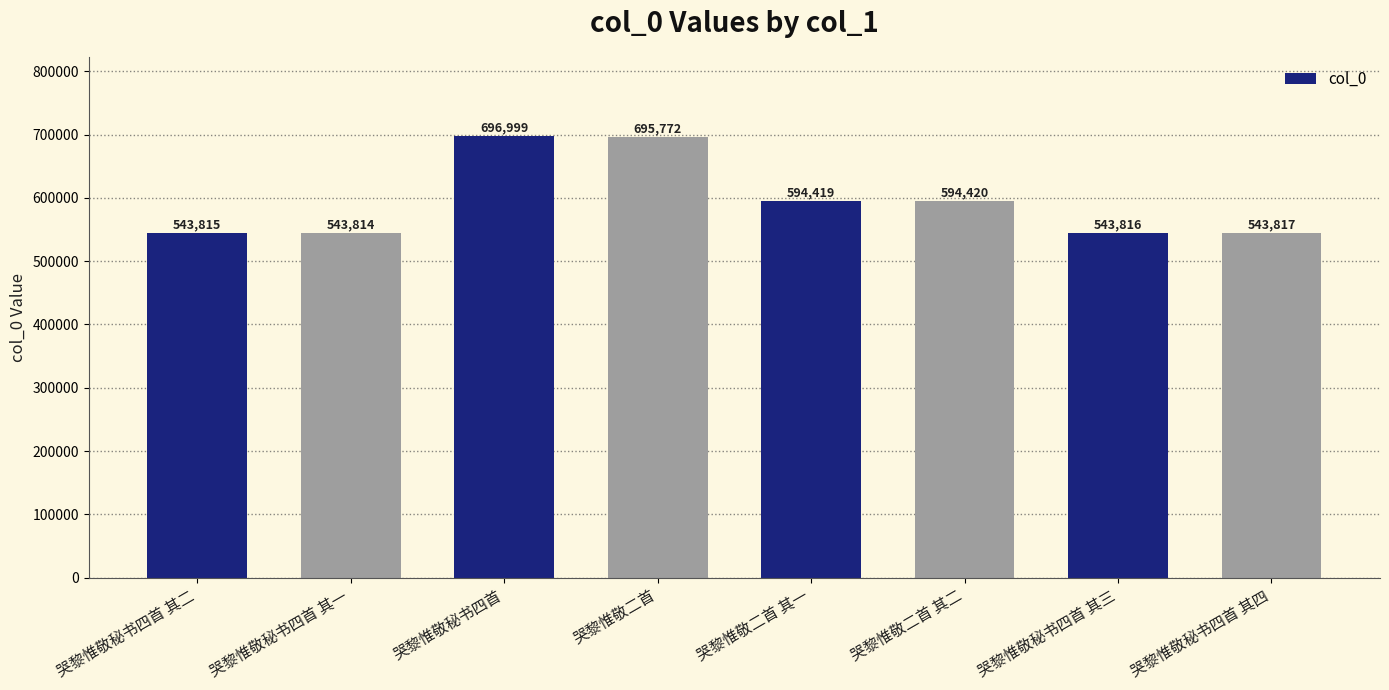

Approximately how many times larger is the value at 哭黎惟敬秘书四首 其二 compared to 哭黎惟敬秘书四首 其一?

1.0